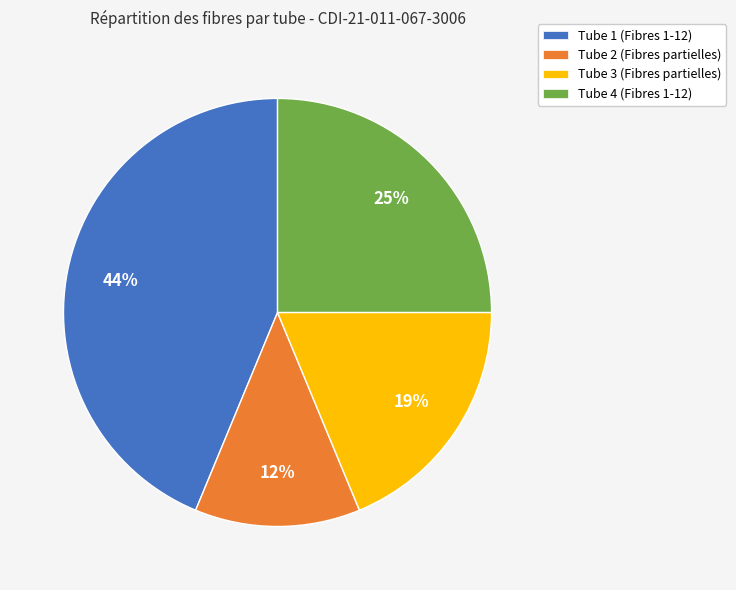

To the nearest percent, what portion does Tube 3 (Fibres partielles) represent?

19%